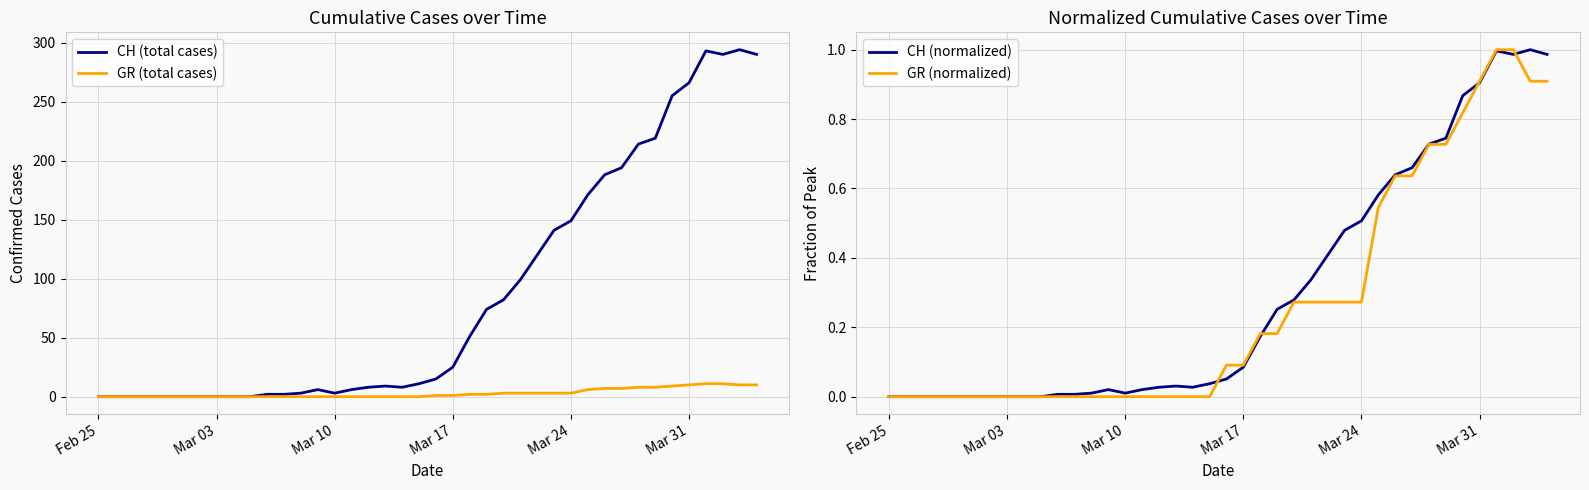

The value of GR (normalized) at Mar 17 is 0.1. True or false?

True